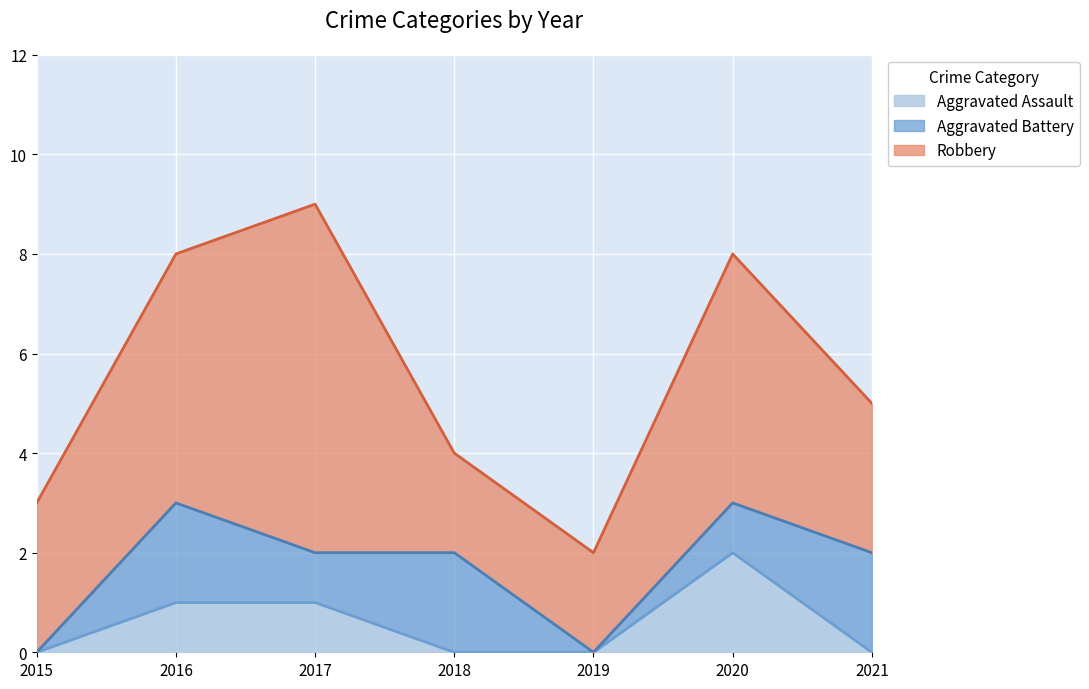

True or false: Aggravated Battery has a value of 0 at 2019.

True